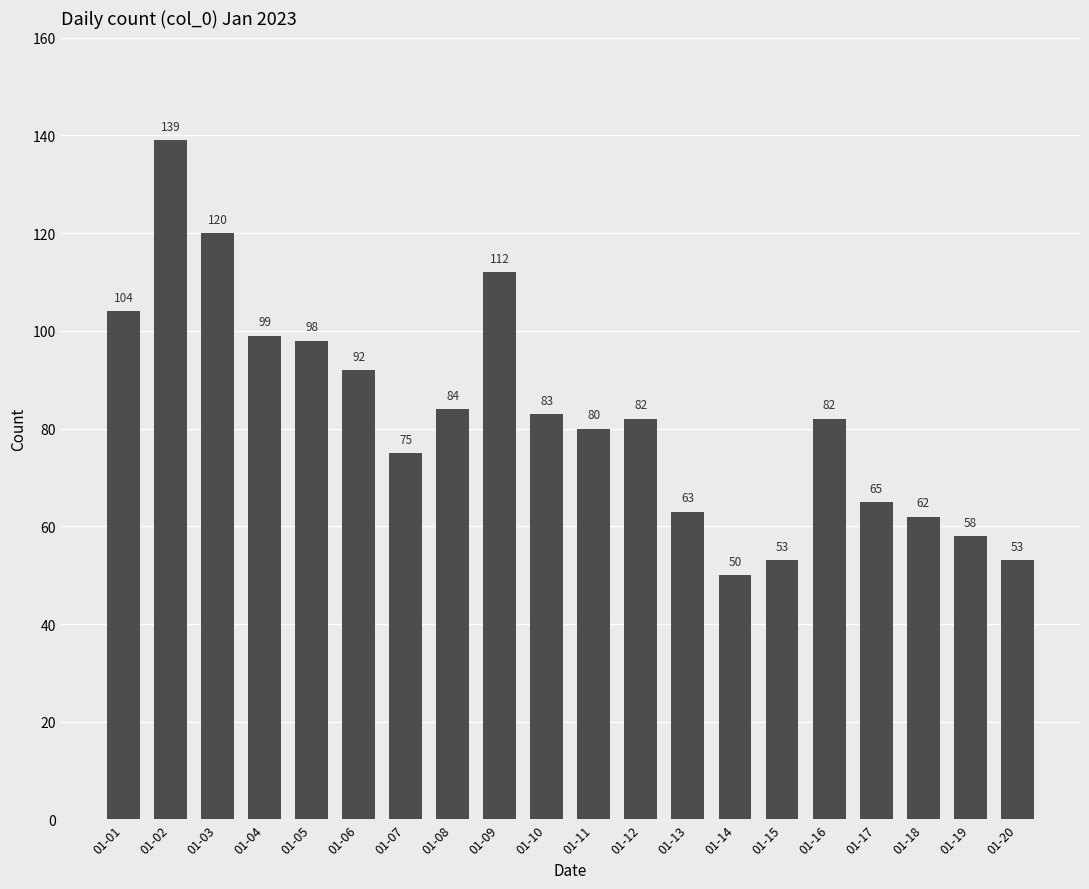

At which label is the value closest to 94?

01-06